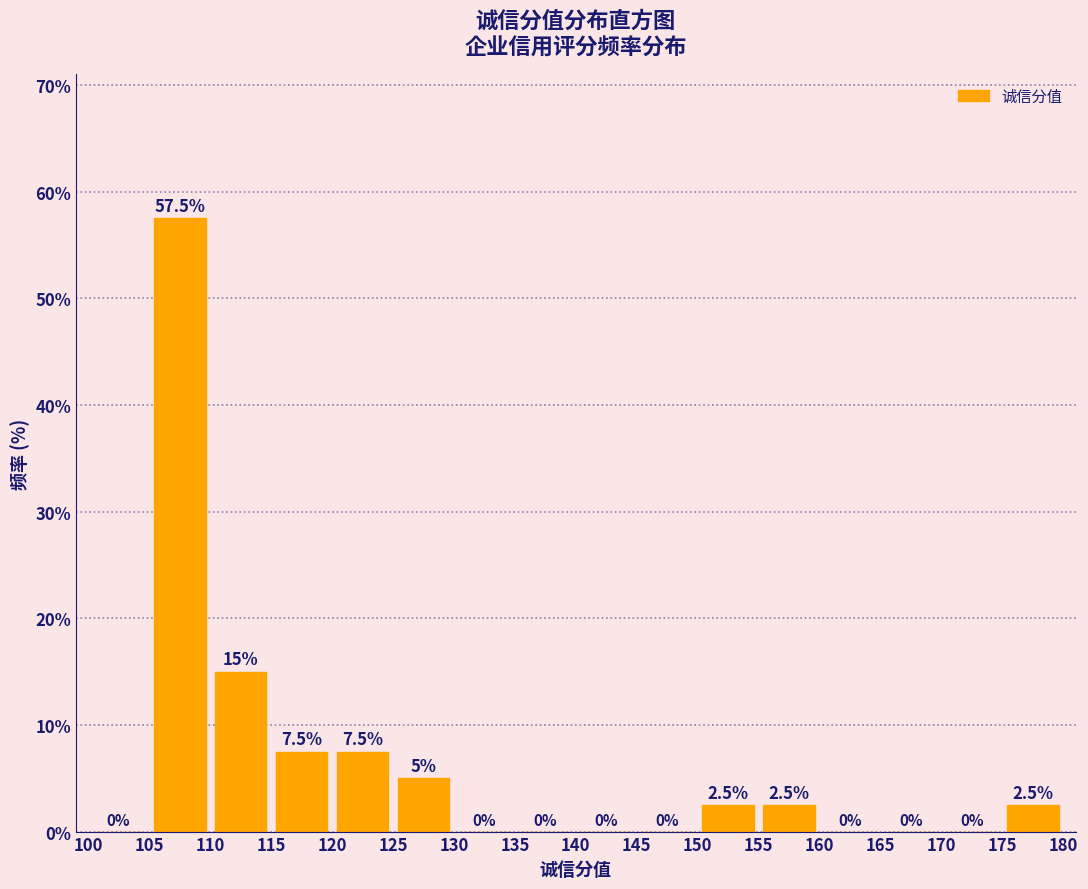

How tall is the bar that spans 105 to 110 on the x-axis?

57.5